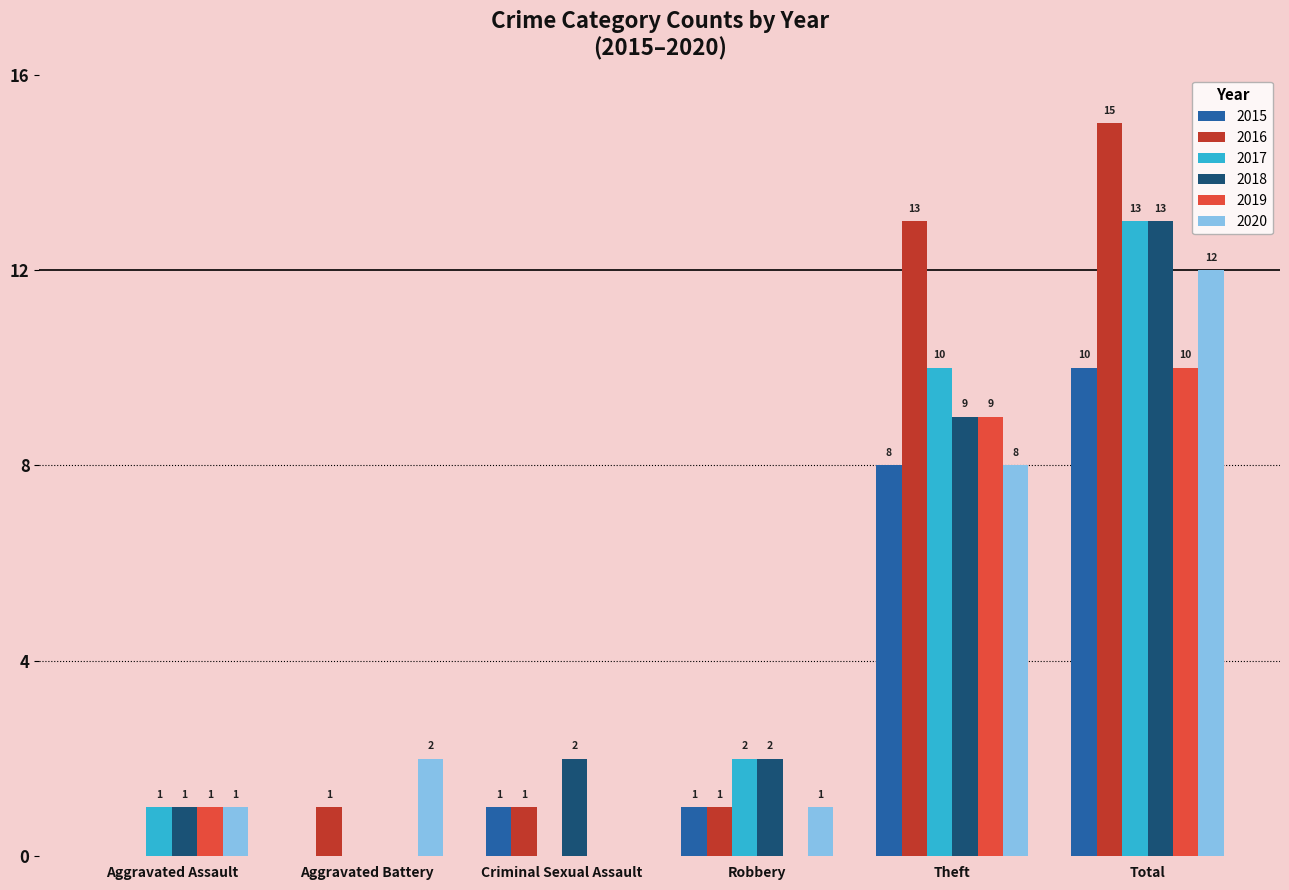

At which category is the sum across all series the highest?

Total